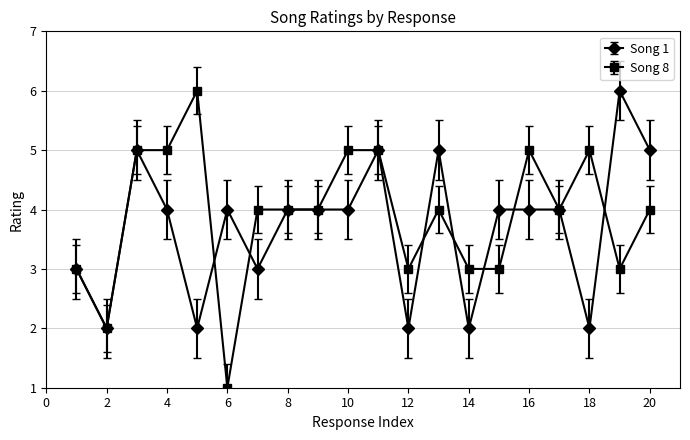

True or false: Song 8 and Song 1 intersect in this chart.

True